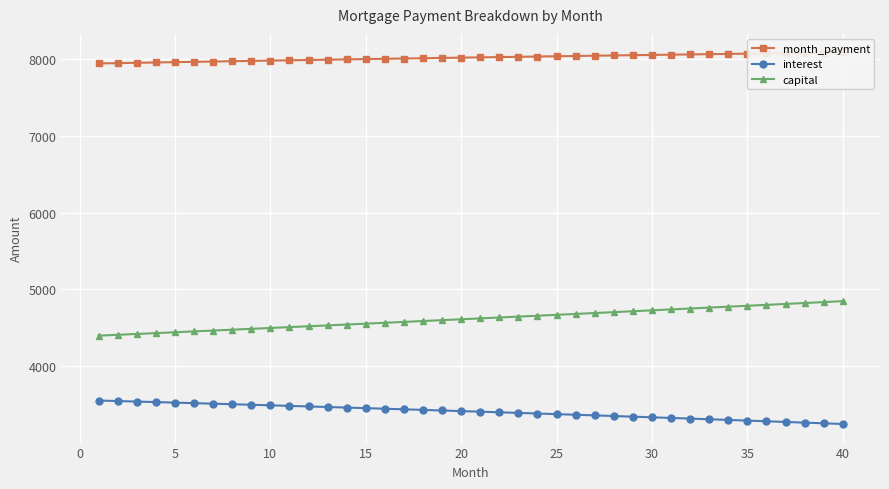

True or false: capital and interest cross at least once.

False